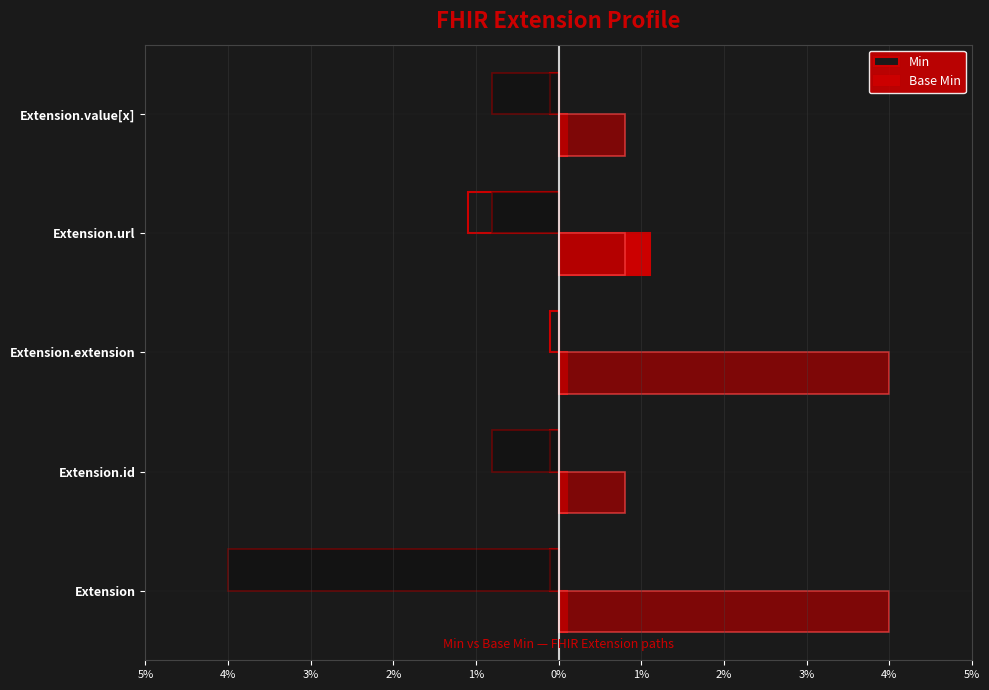

Which series has the largest total across all categories?

Base Min